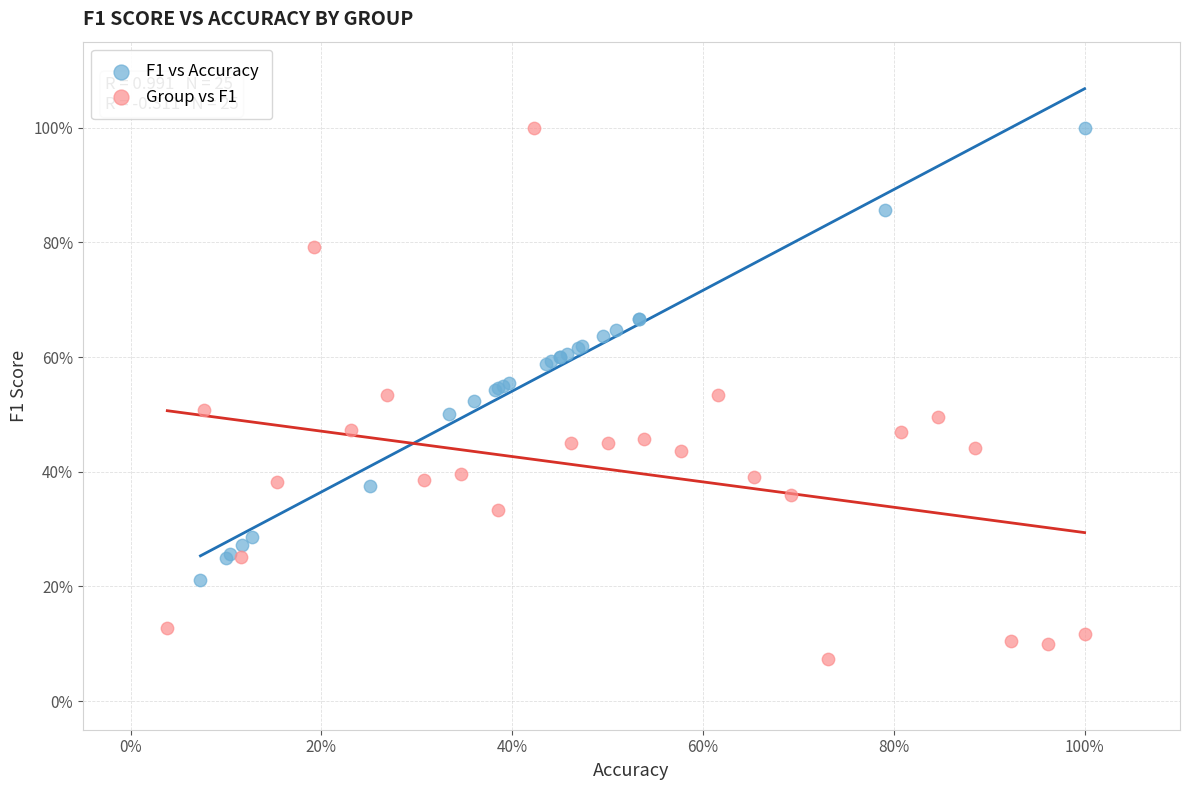

Which series reaches the minimum Y coordinate?

Group vs F1